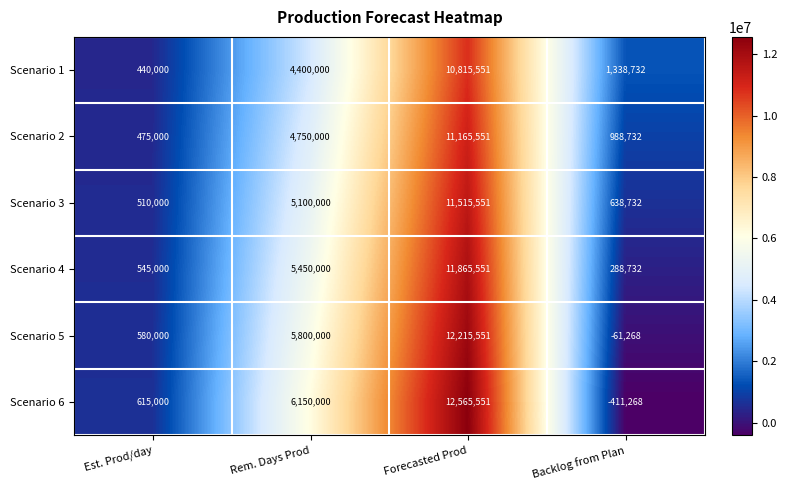

At which category is the sum across all series the highest?

Forecasted Prod